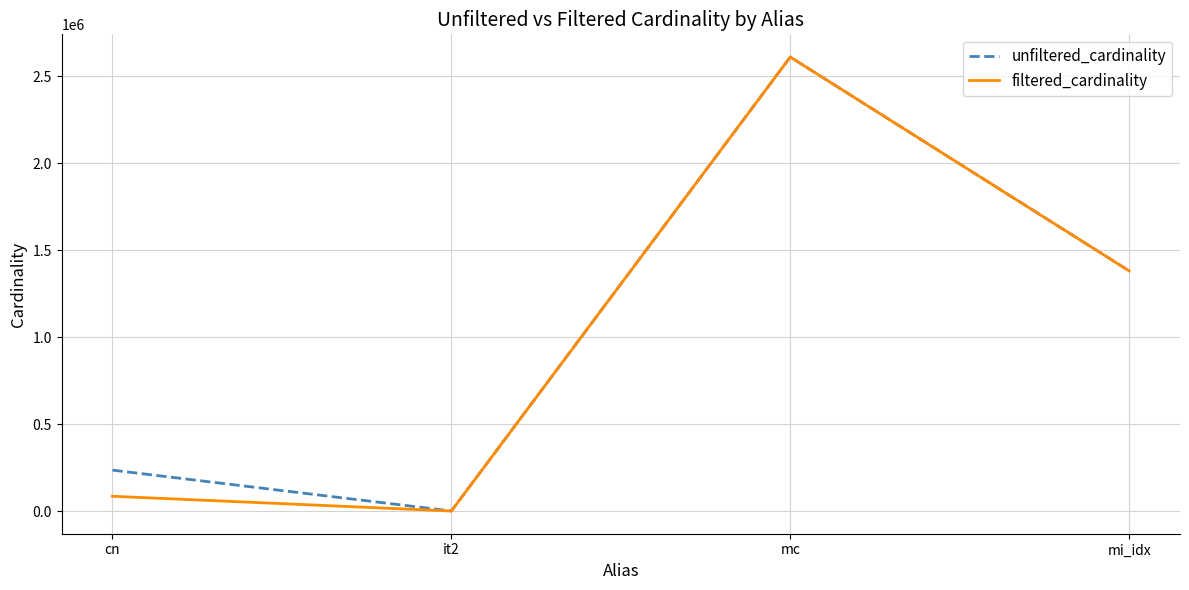

True or false: unfiltered_cardinality has a value of 1380035 at mi_idx.

True